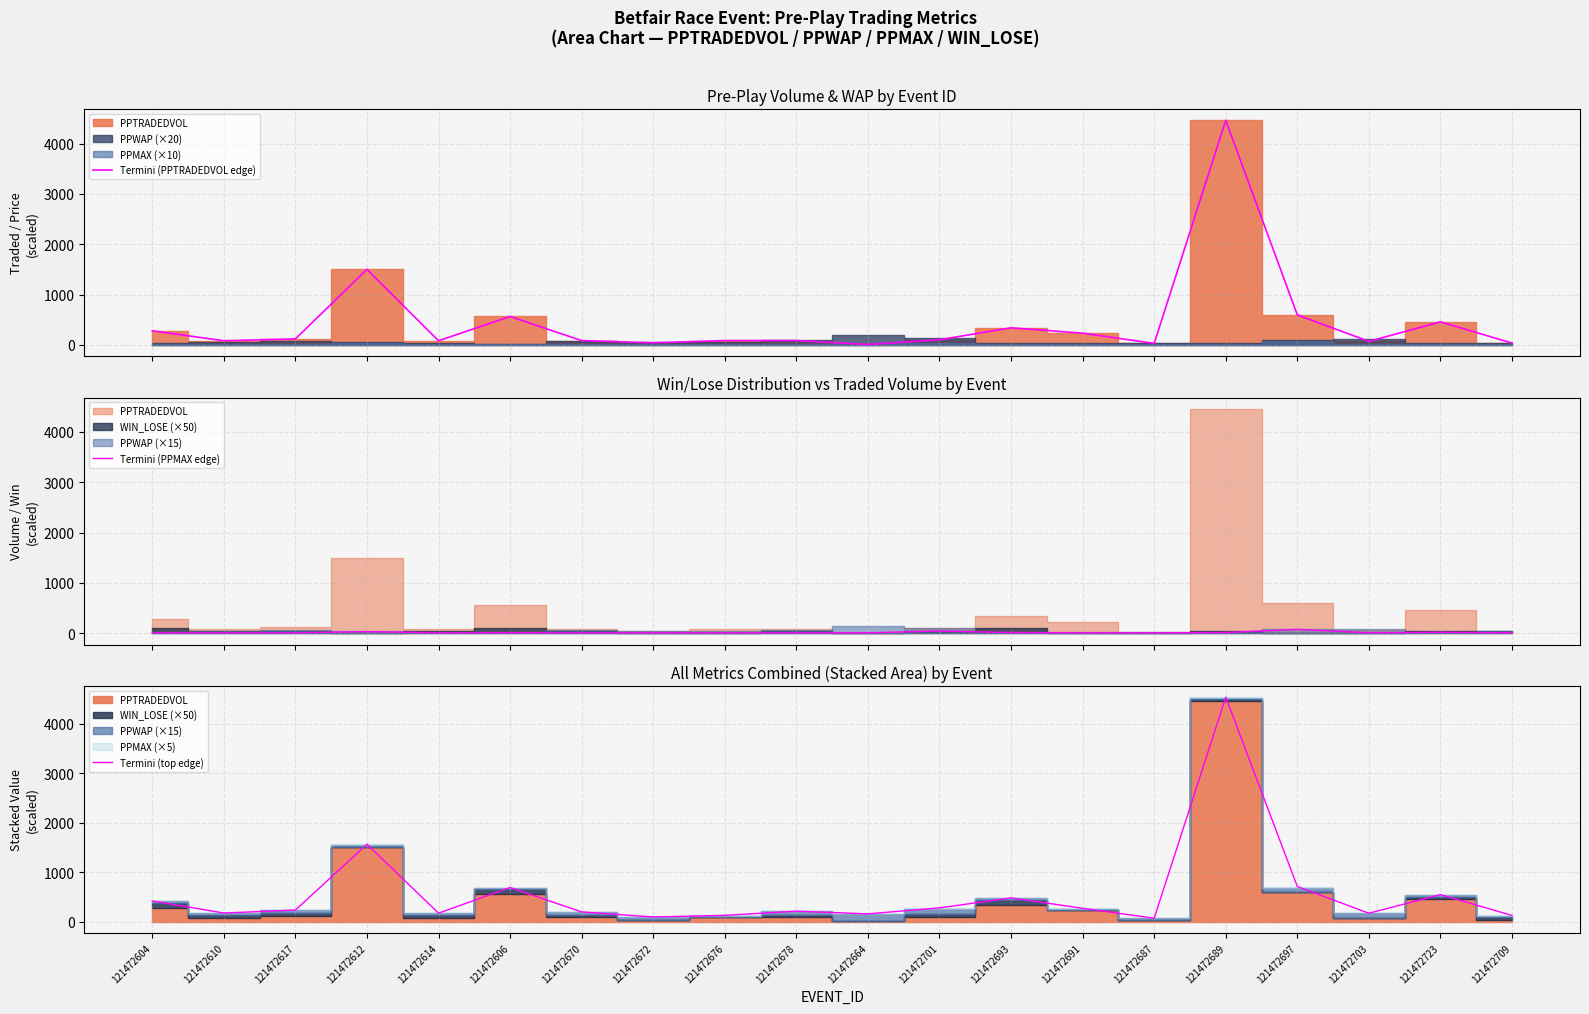

True or false: Termini (top edge) and Termini (PPTRADEDVOL edge) cross at least once.

False